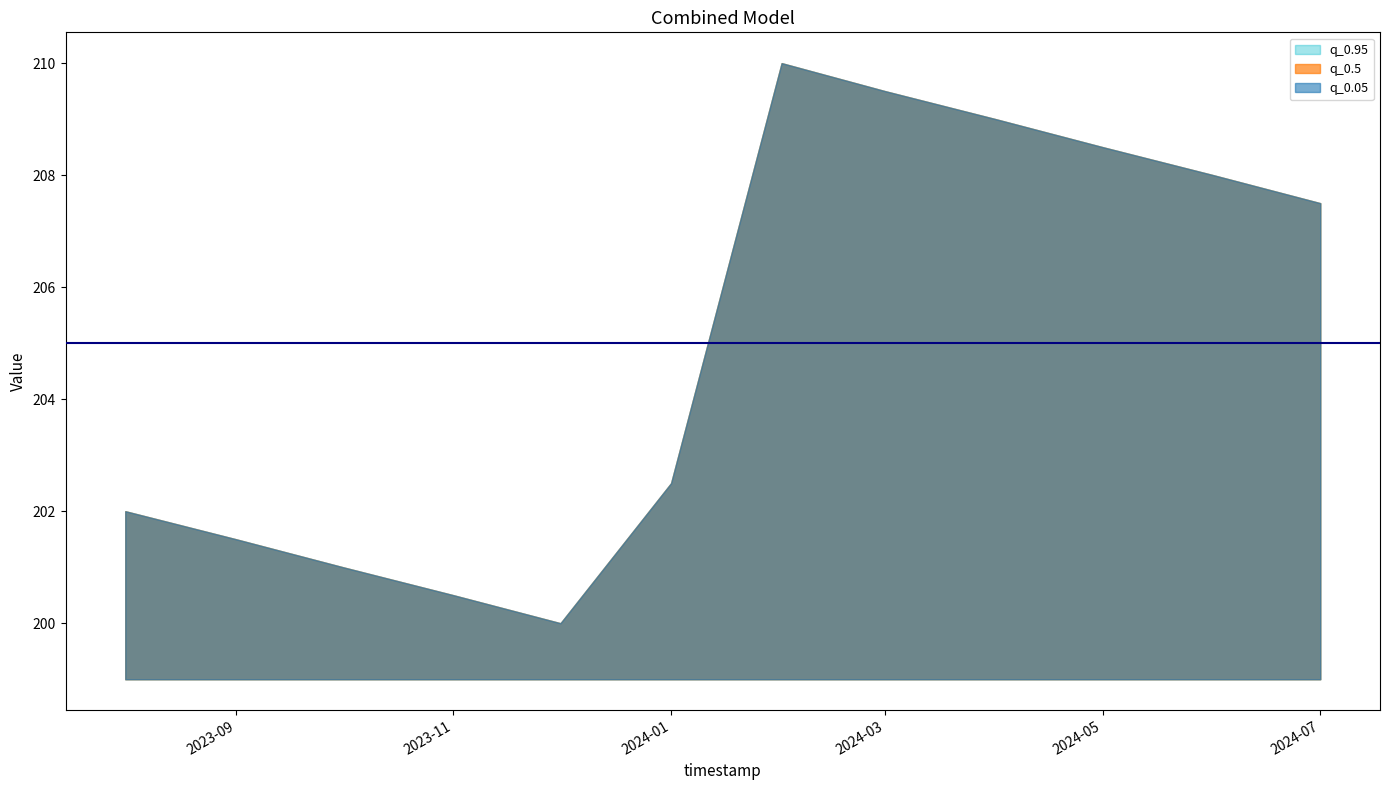

Where does the q_0.95 series first go above 207?

2024-02-01